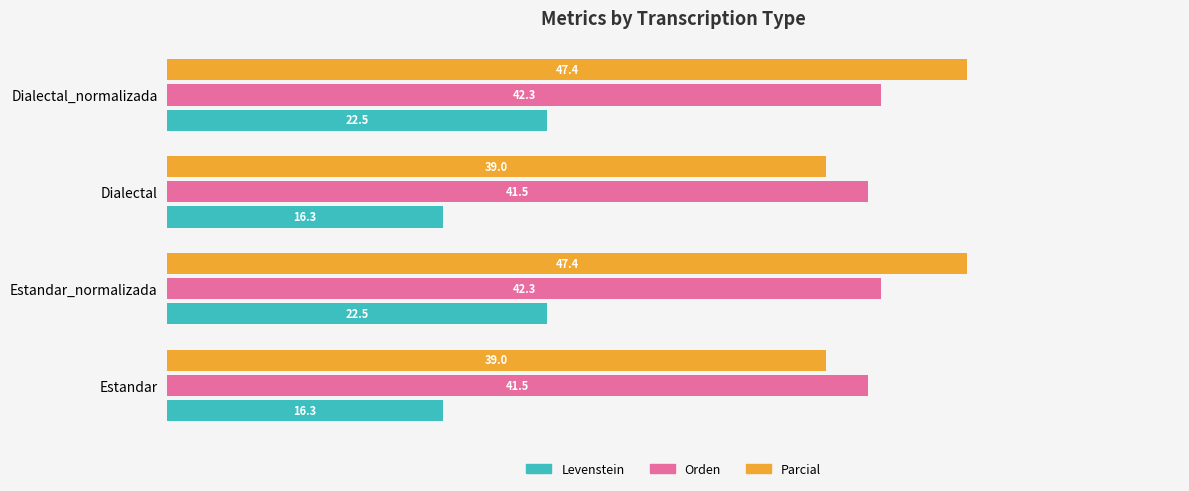

What is the difference between the maximum and second lowest values in the Levenstein series?

6.2